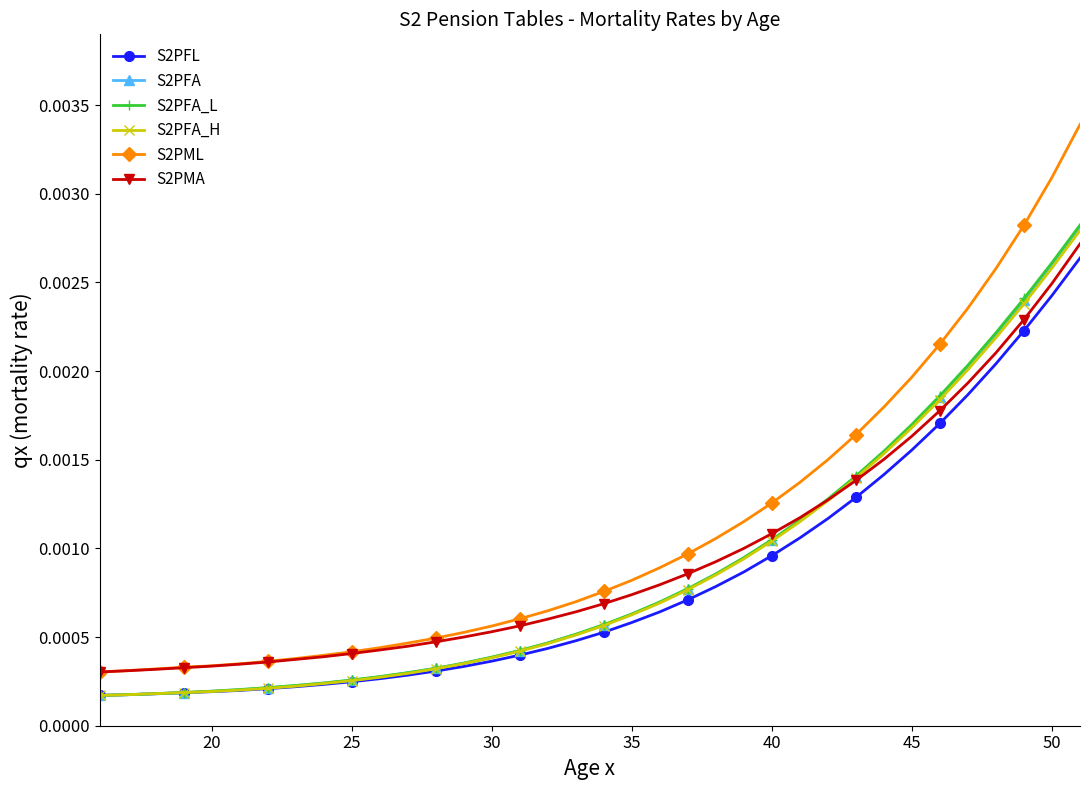

Which series has the widest spread of values?

S2PML